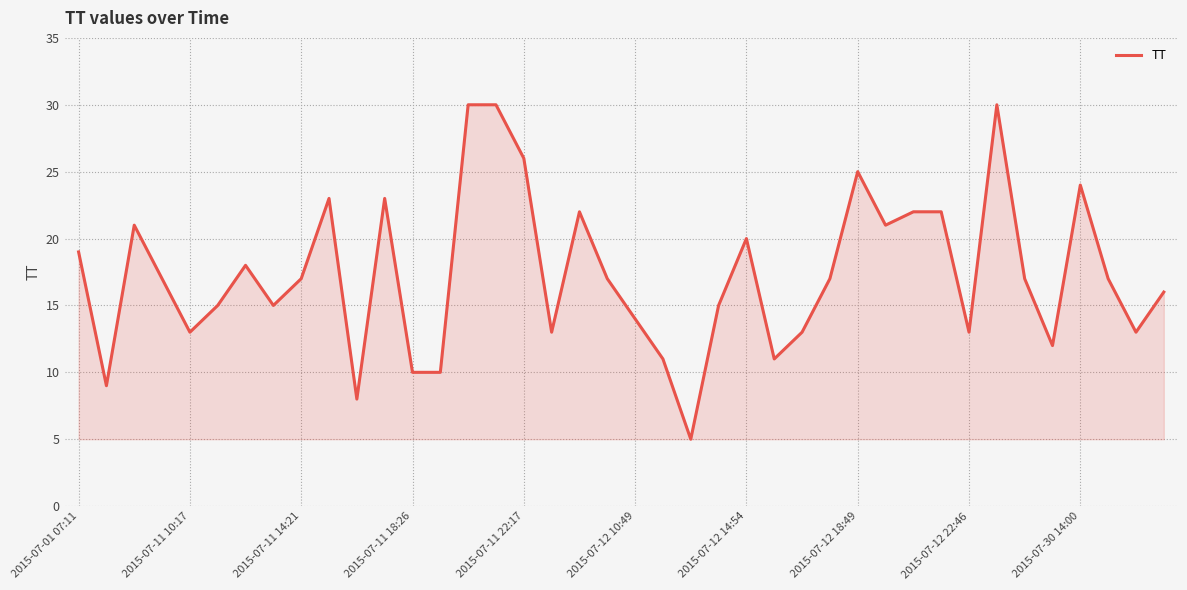

What is the average value?

17